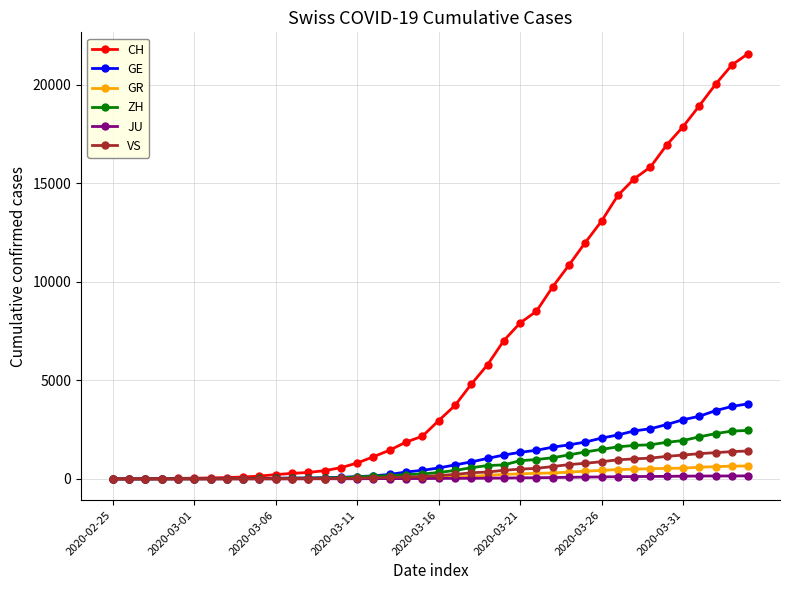

What is the maximum value shown in the chart?

21593